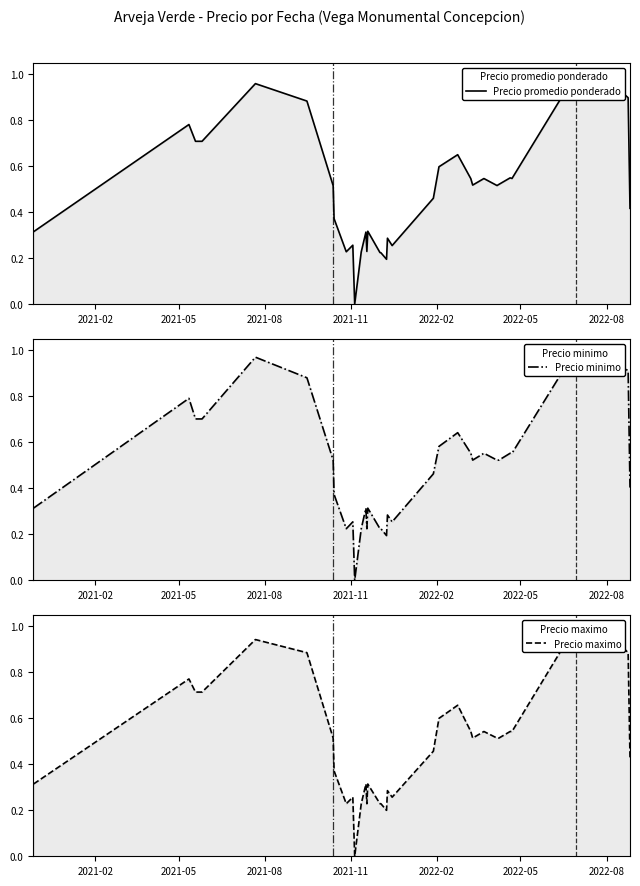

Reading left to right, what are all the values shown in this chart?

Precio promedio ponderado: 0.3	0.8	0.7	0.7	1.0	0.9	0.5	0.4	0.2	0.3	0.0	0.2	0.3	0.2	0.3	0.2	0.2	0.2	0.3	0.3	0.5	0.6	0.7	0.5	0.5	0.5	0.5	0.5	0.5	0.5	1.0	1.0	0.9	0.4
Precio minimo: 0.3	0.8	0.7	0.7	1.0	0.9	0.5	0.4	0.2	0.3	0.0	0.2	0.3	0.2	0.3	0.2	0.2	0.2	0.3	0.3	0.5	0.6	0.6	0.6	0.5	0.6	0.5	0.5	0.6	0.6	1.0	1.0	0.9	0.4
Precio maximo: 0.3	0.8	0.7	0.7	0.9	0.9	0.5	0.4	0.2	0.3	0.0	0.2	0.3	0.2	0.3	0.2	0.2	0.2	0.3	0.3	0.5	0.6	0.7	0.5	0.5	0.5	0.5	0.5	0.5	0.5	1.0	1.0	0.9	0.4